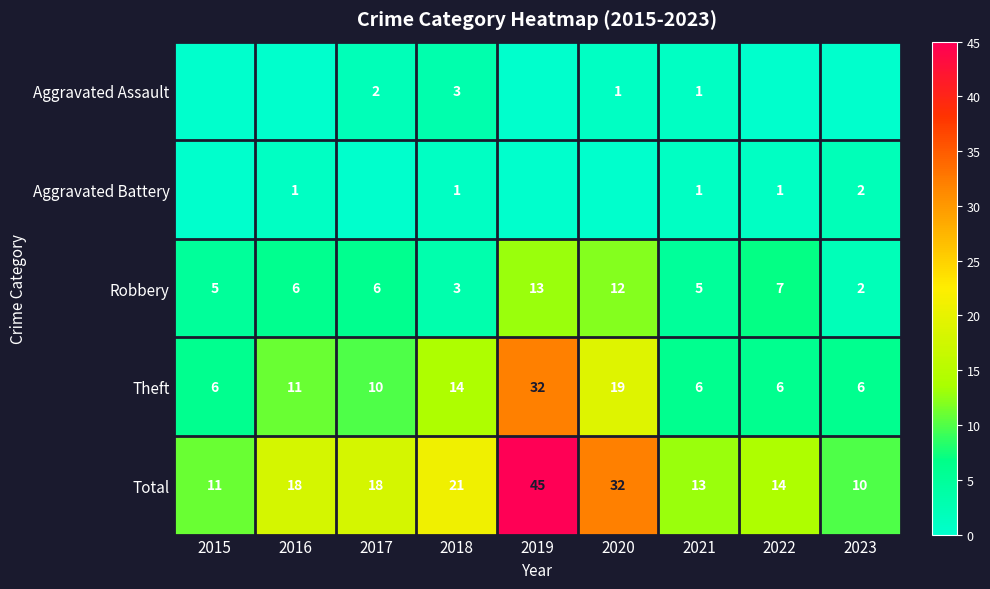

Is the value of Robbery at 2019 greater than the value of Aggravated Battery at 2018?

Yes